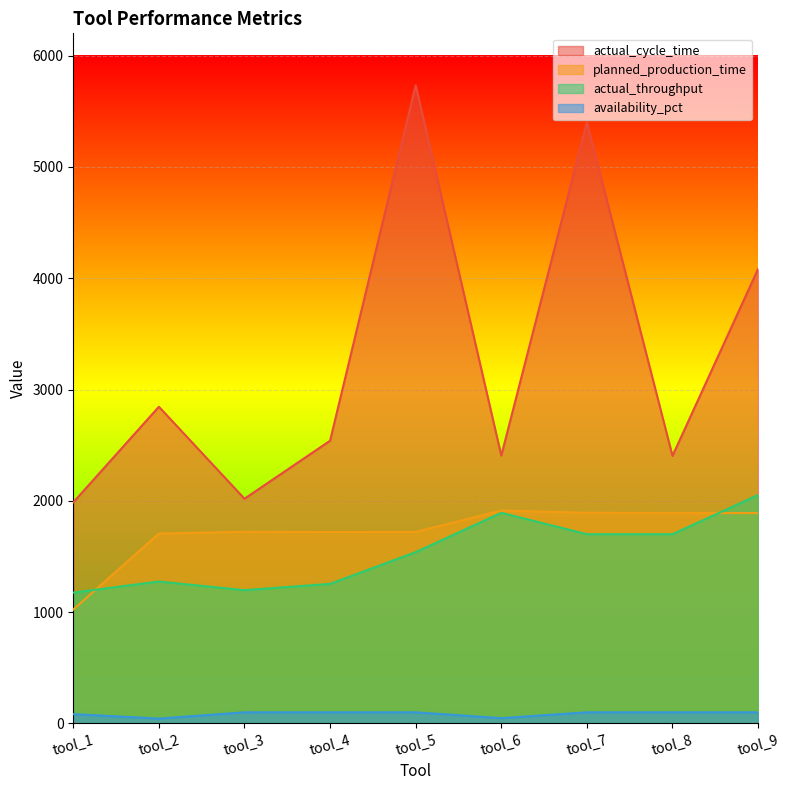

Which category has the highest value in the actual_cycle_time series?

tool_5